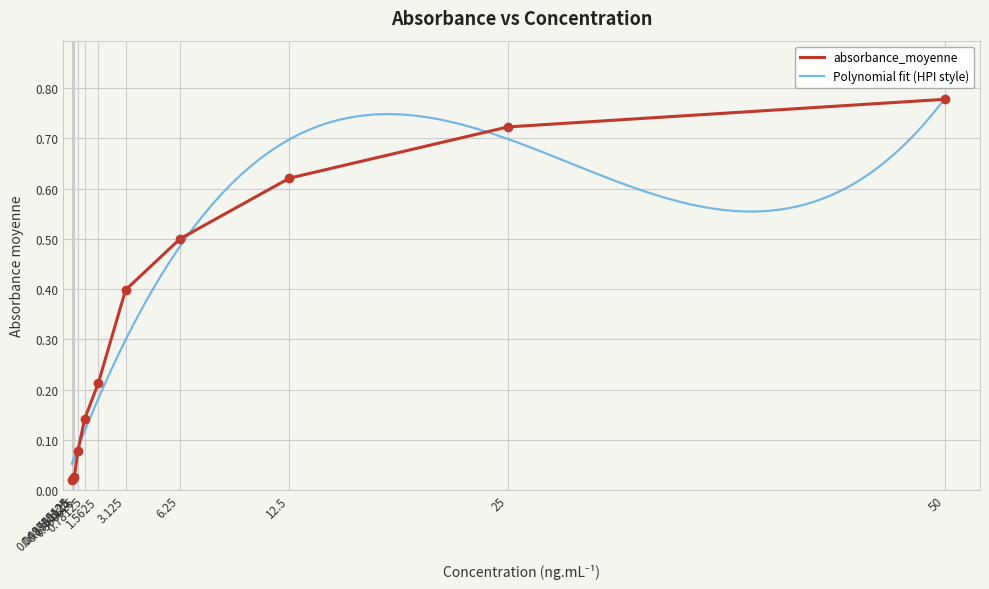

List the labels in order of value, largest first.

50, 25, 12.5, 6.25, 3.125, 1.5625, 0.78125, 0.390625, 0.1953125, 0.09765625, 0.048828125